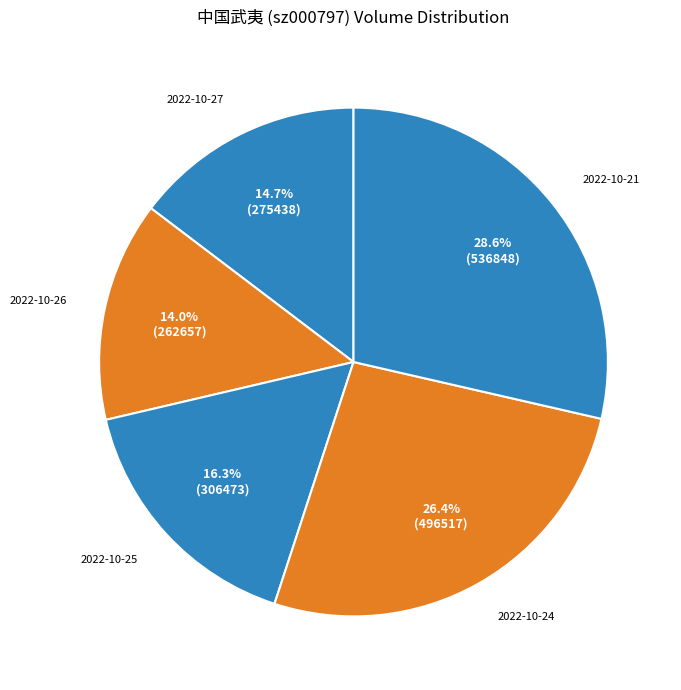

Which has a higher value, 2022-10-21 or 2022-10-27?

2022-10-21